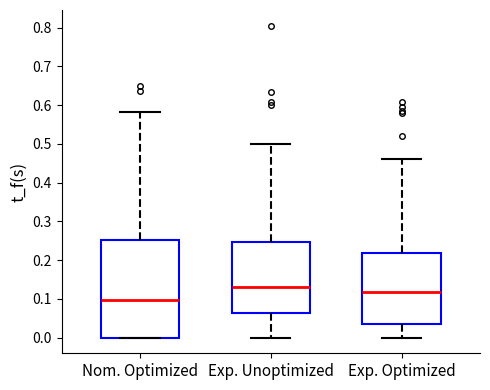

Reading left to right, transcribe this box plot: for each box, give where its median line is, the range the box spans, and where its two whiskers end, as read against the y-axis. The values are not printed on the chart, so give them approximately, as read against the axis.

Nom. Optimized: median 0.10, box 0.00 to 0.25, whiskers 0.00 to 0.58
Exp. Unoptimized: median 0.13, box 0.06 to 0.25, whiskers 0.00 to 0.50
Exp. Optimized: median 0.12, box 0.03 to 0.22, whiskers 0.00 to 0.46